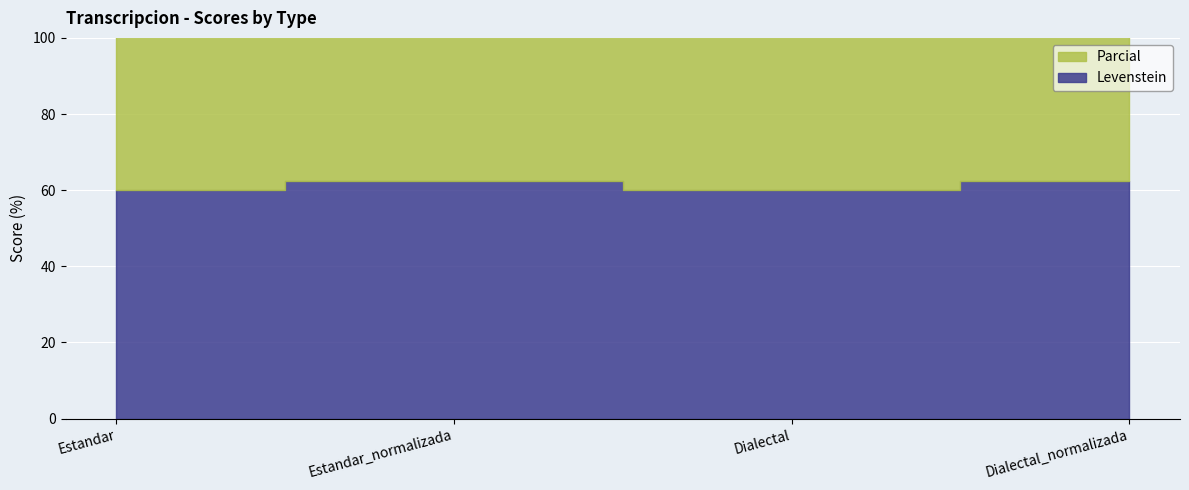

What position from the left is Dialectal?

3